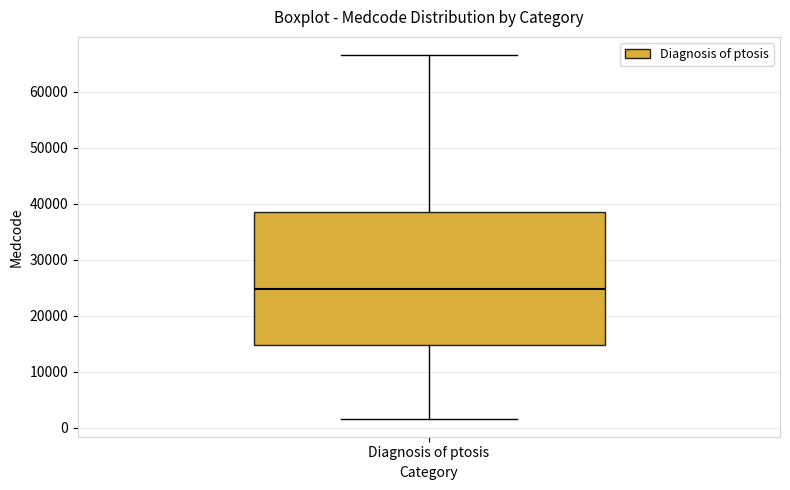

Transcribe this box plot: give where the median line is, the range the box spans, and where the two whiskers end, as read against the y-axis. The values are not printed on the chart, so give them approximately, as read against the axis.

median 25000, box 15000 to 39000, whiskers 2000 to 67000